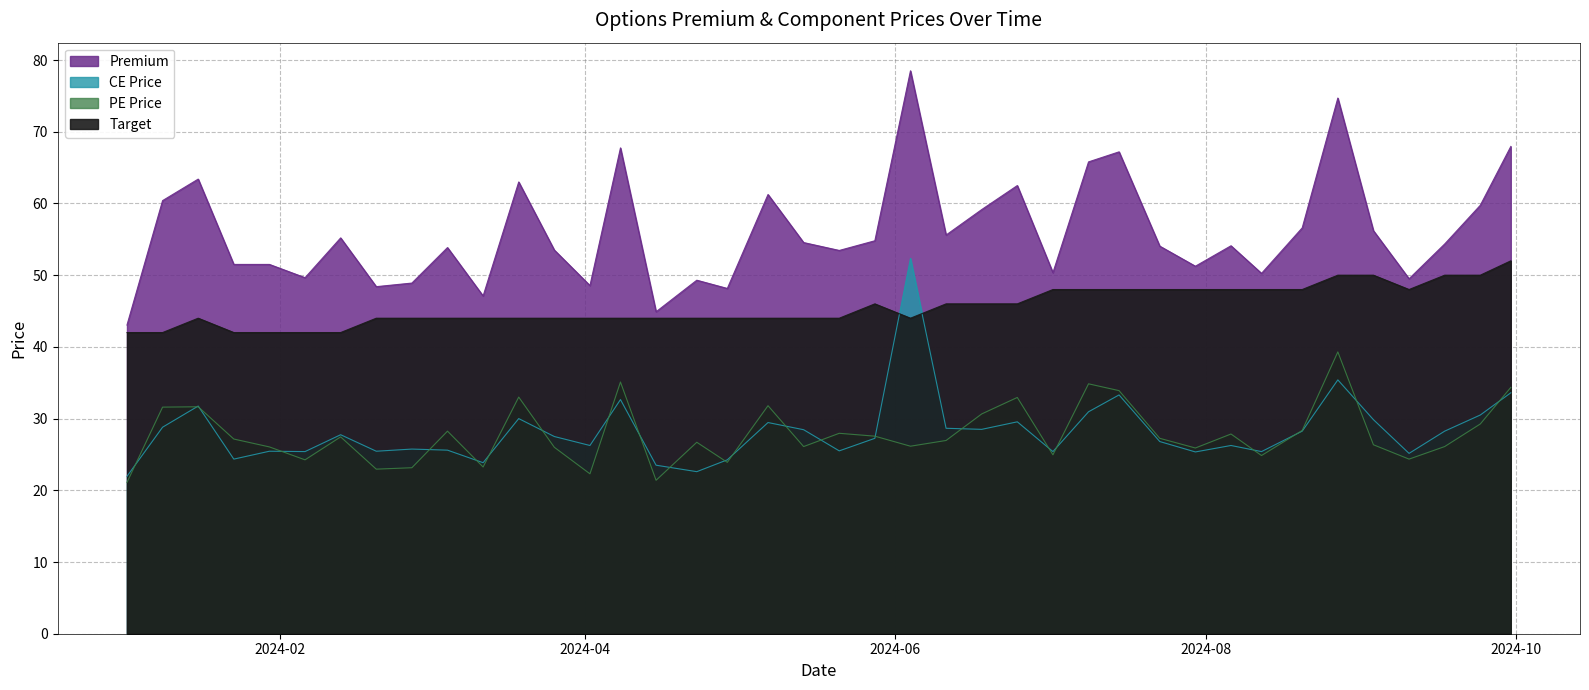

At which category is the sum across all series the highest?

2024-06-04